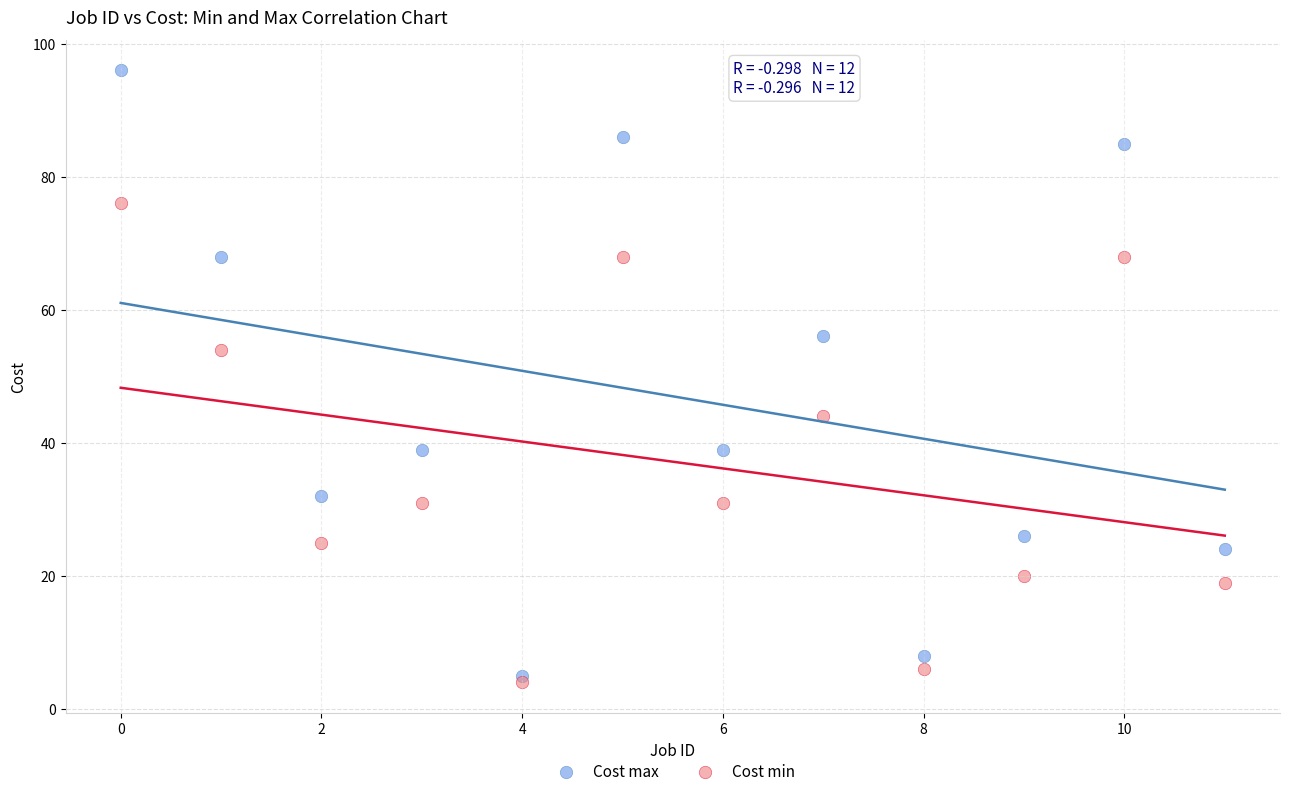

What are all the series names shown in the legend?

Cost max, Cost min